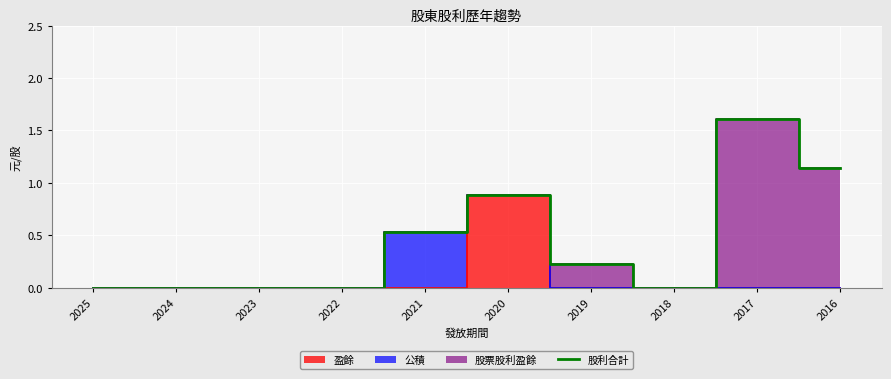

Reading left to right, transcribe all the data shown in this chart.

2025=0.0	2024=0.0	2023=0.0	2022=0.0	2021=0.5	2020=0.9	2019=0.2	2018=0.0	2017=1.6	2016=1.1